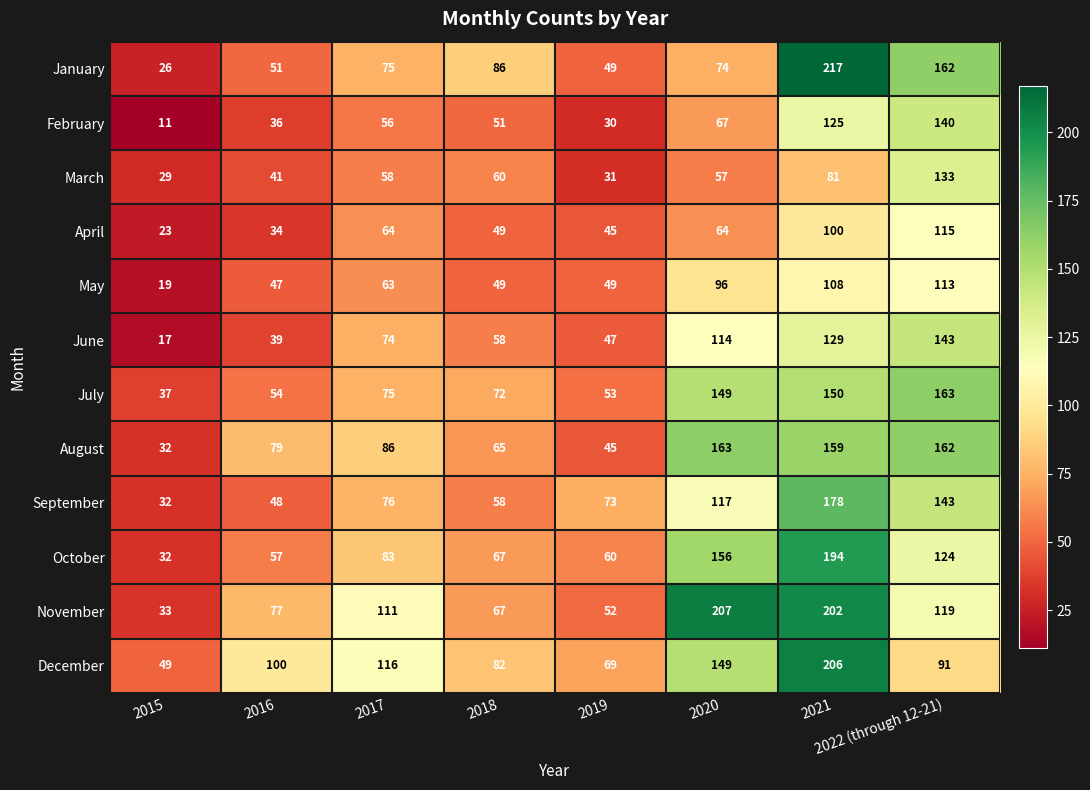

Between 2018 and 2022 (through 12-21), which series saw the biggest shift?

August